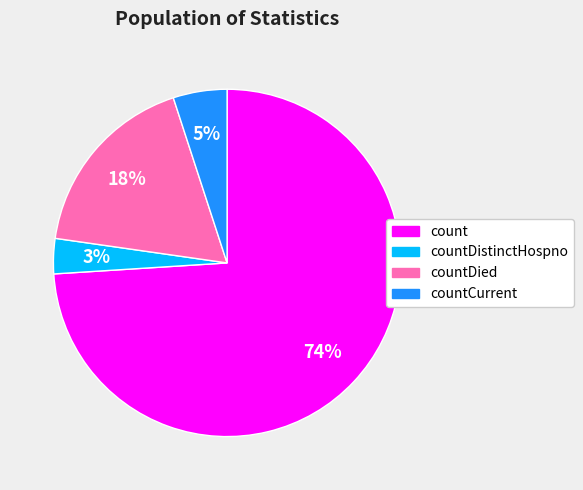

To the nearest percent, what is the difference between the largest and smallest slice percentages?

71%